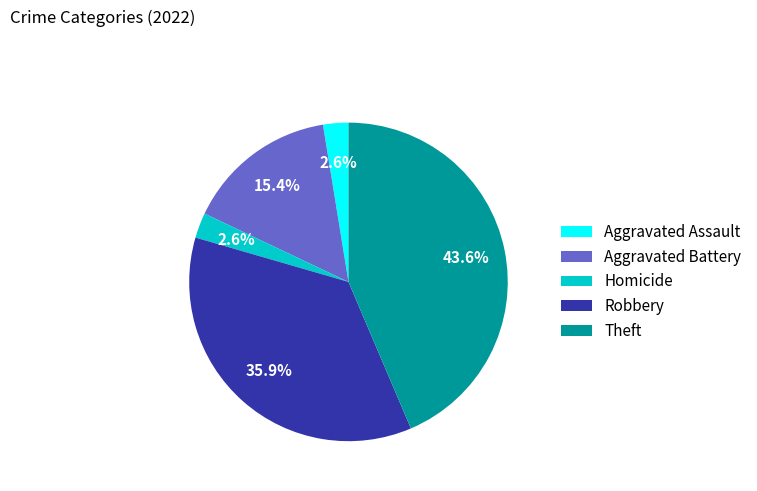

Is the sum of Aggravated Assault and Aggravated Battery greater than half?

No